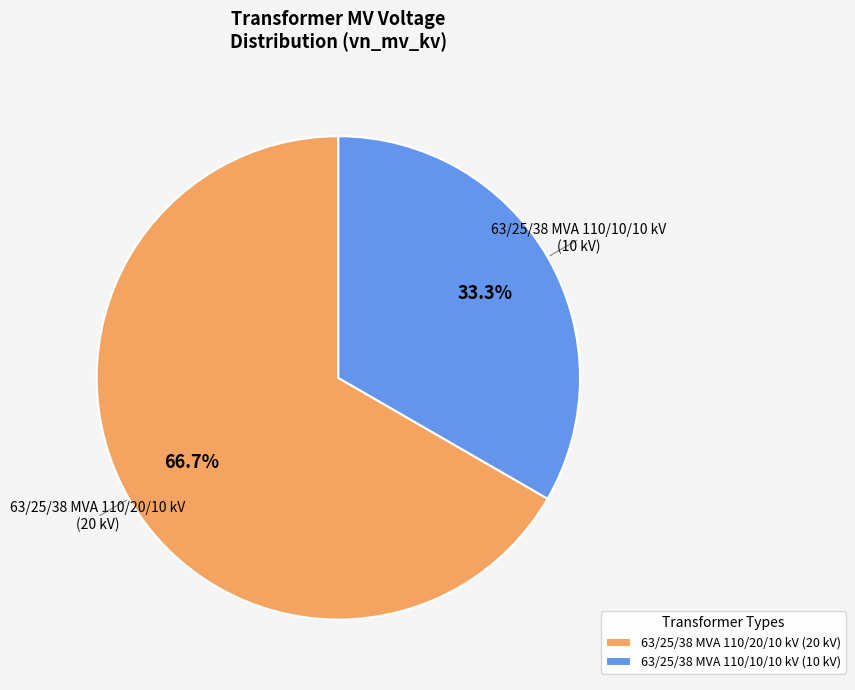

Which category has the smallest portion of the pie?

63/25/38 MVA 110/10/10 kV